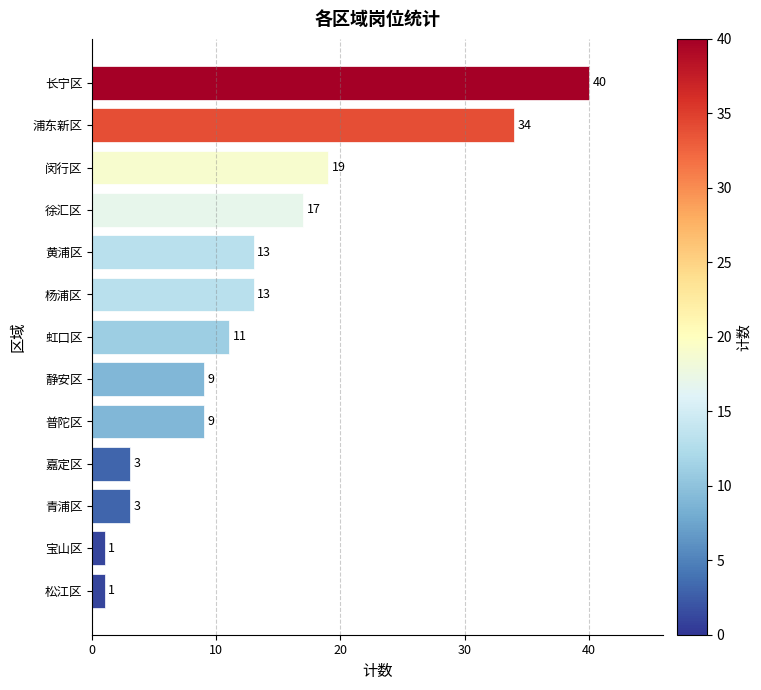

The value at 长宁区 is 40. True or false?

True